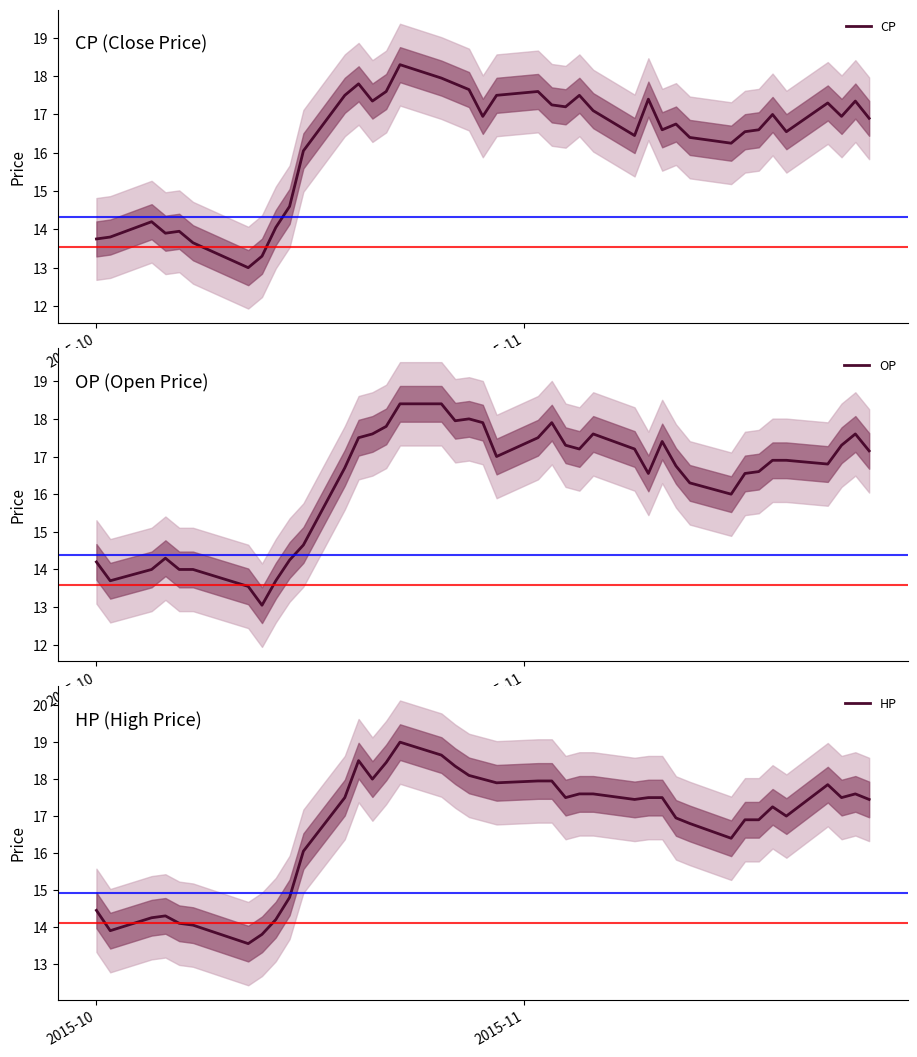

How many intersections are there between OP and CP?

13